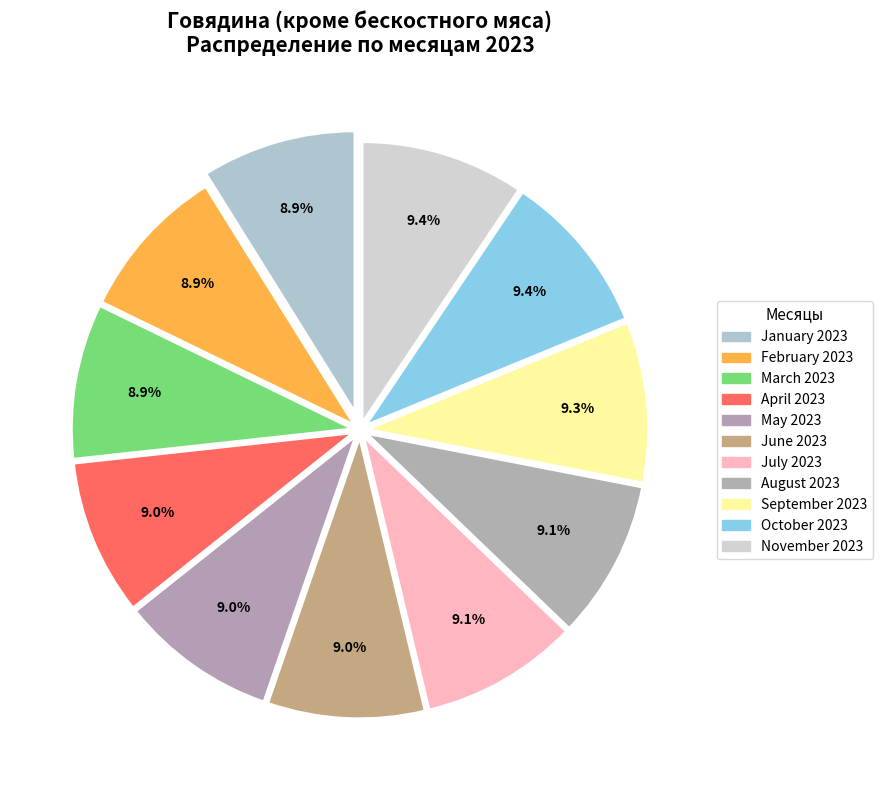

Does January 2023 account for over 50% of the chart?

No